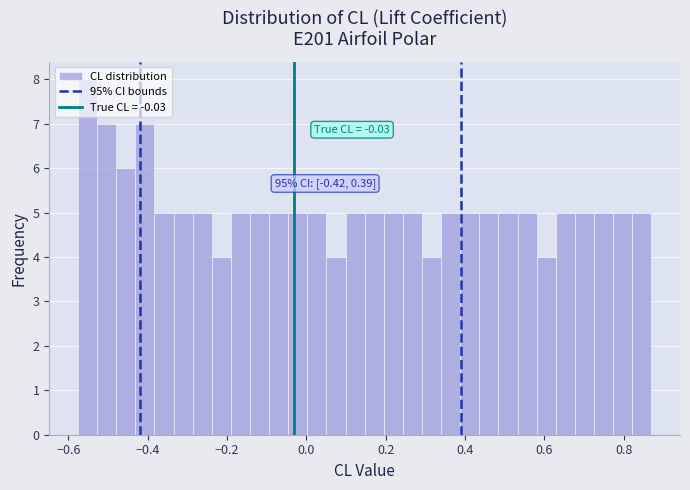

Read against the x-axis, roughly where is the centre of the tallest bar?

-0.56